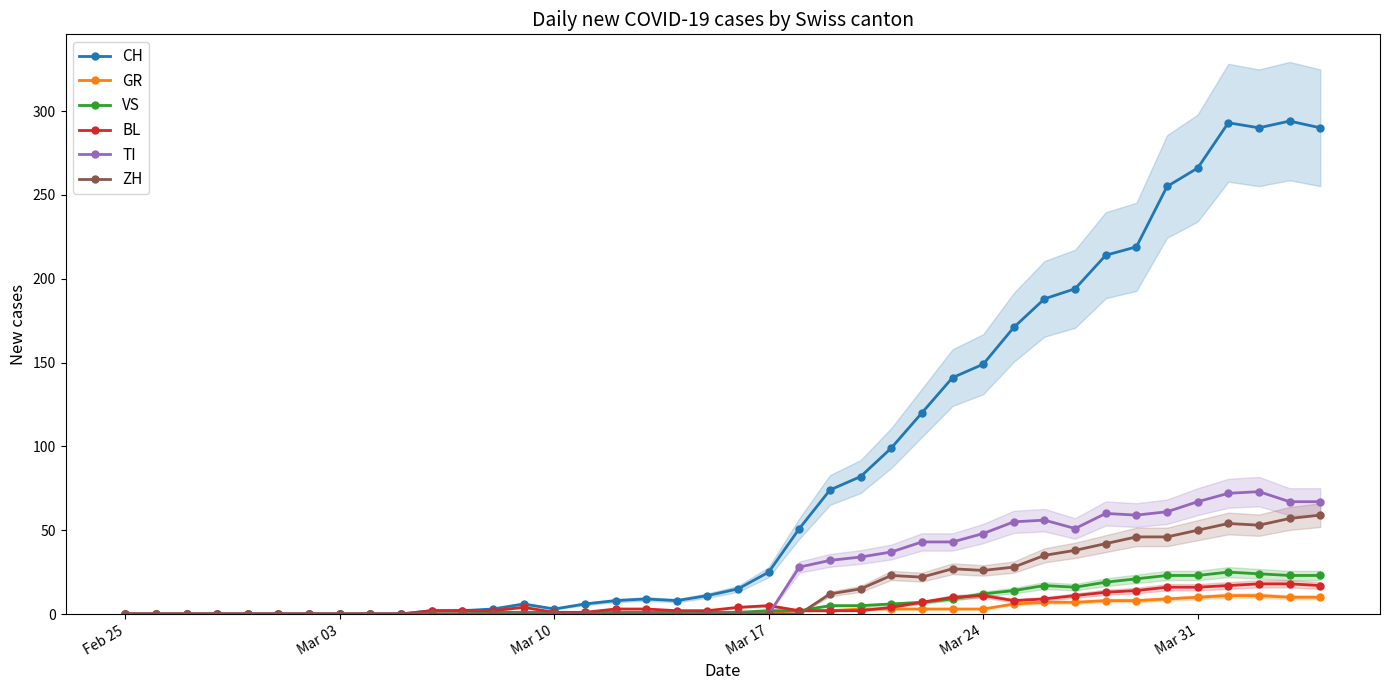

How many times do TI and BL cross each other?

1